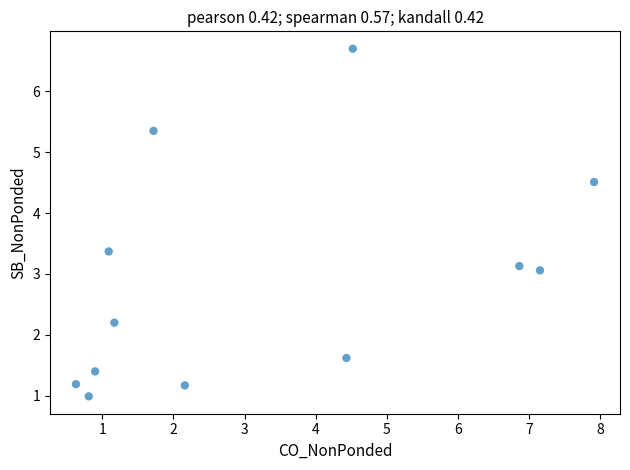

What is the average Y value?

2.9